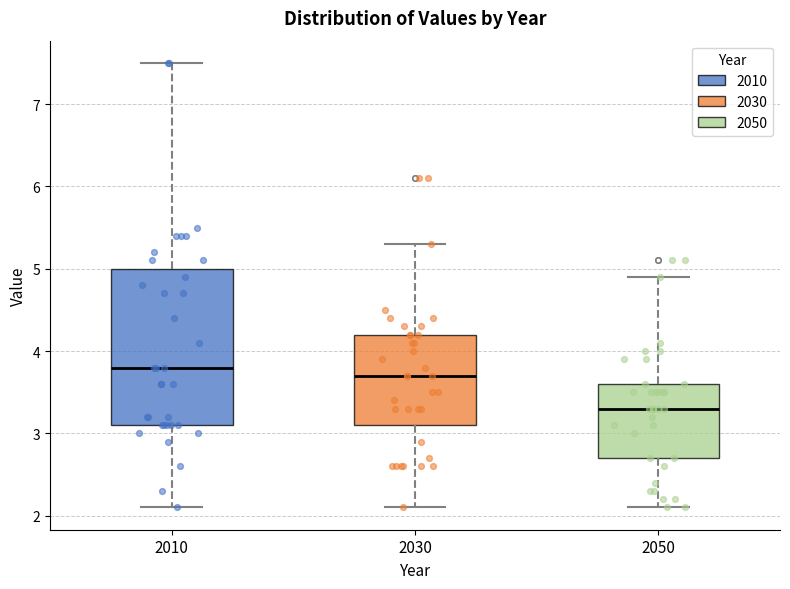

Where does the lower whisker of the box at x = 2030 end on the y-axis? The values are not printed on the chart, so give them approximately, as read against the axis.

2.1